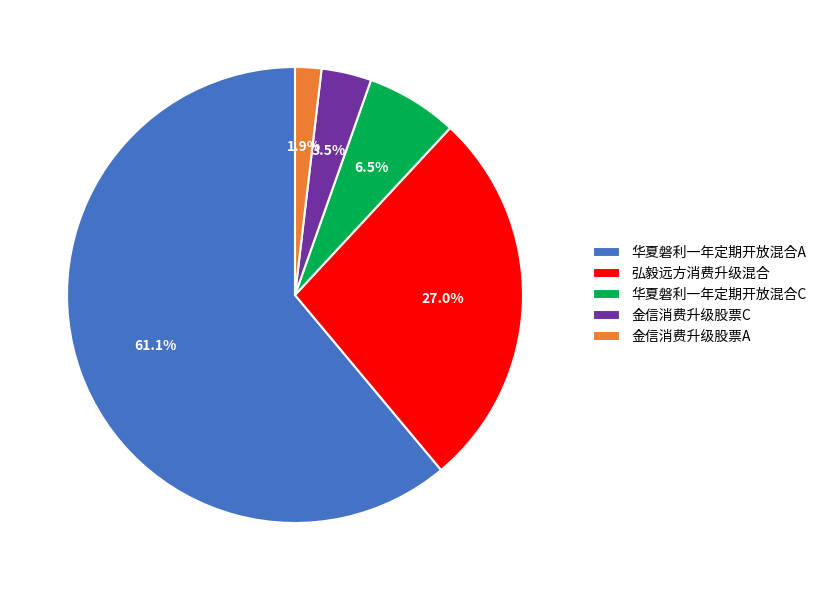

Which slice is the largest?

华夏磐利一年定期开放混合A